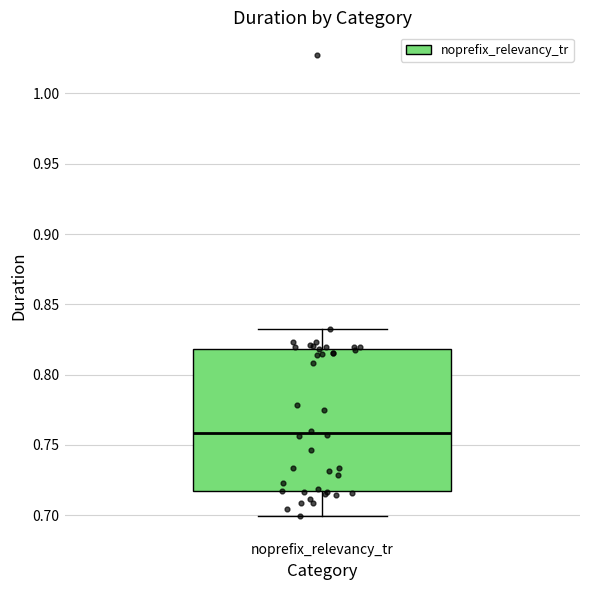

Read this box plot against the y-axis: the position of the median line, the range covered by the box, and the ends of both whiskers. The values are not printed on the chart, so give them approximately, as read against the axis.

median 0.760, box 0.715 to 0.820, whiskers 0.700 to 0.830